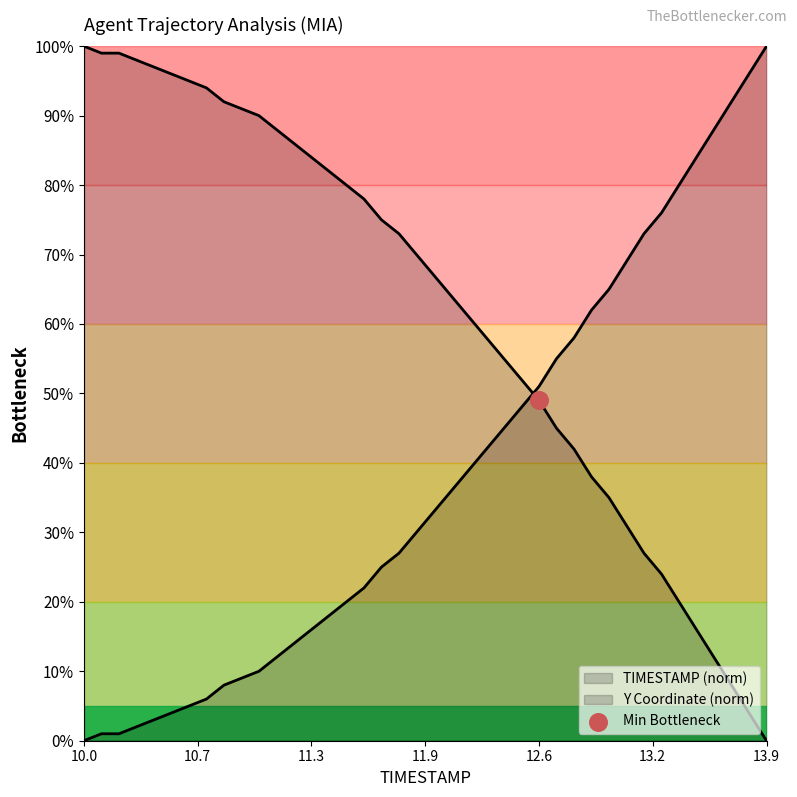

Which series contains the lowest Y value?

TIMESTAMP